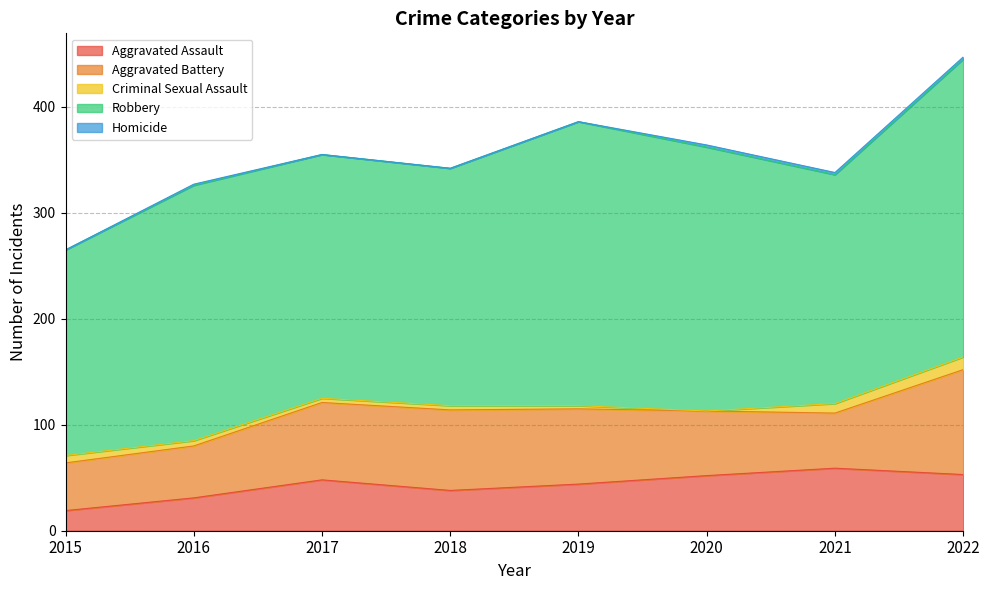

How many values in the Criminal Sexual Assault series are below 5?

4